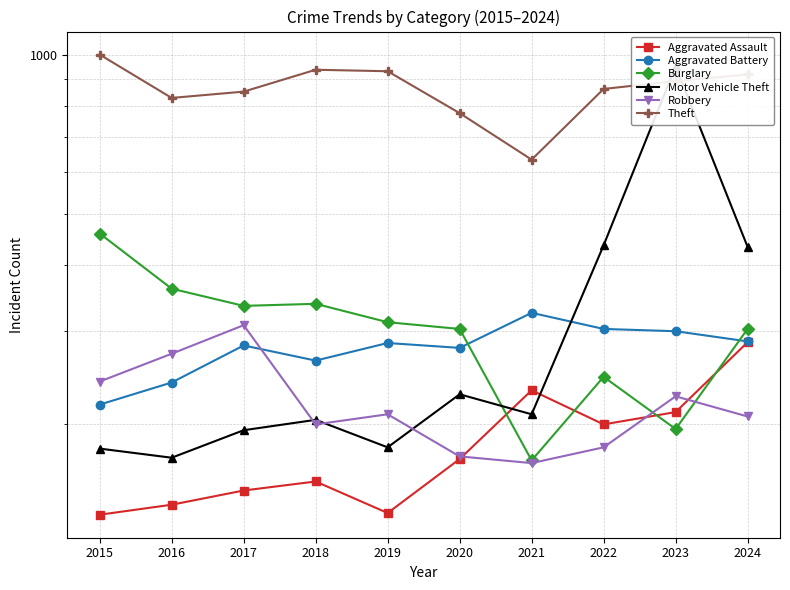

What is the difference between the second highest and minimum values in the Aggravated Battery series?

85